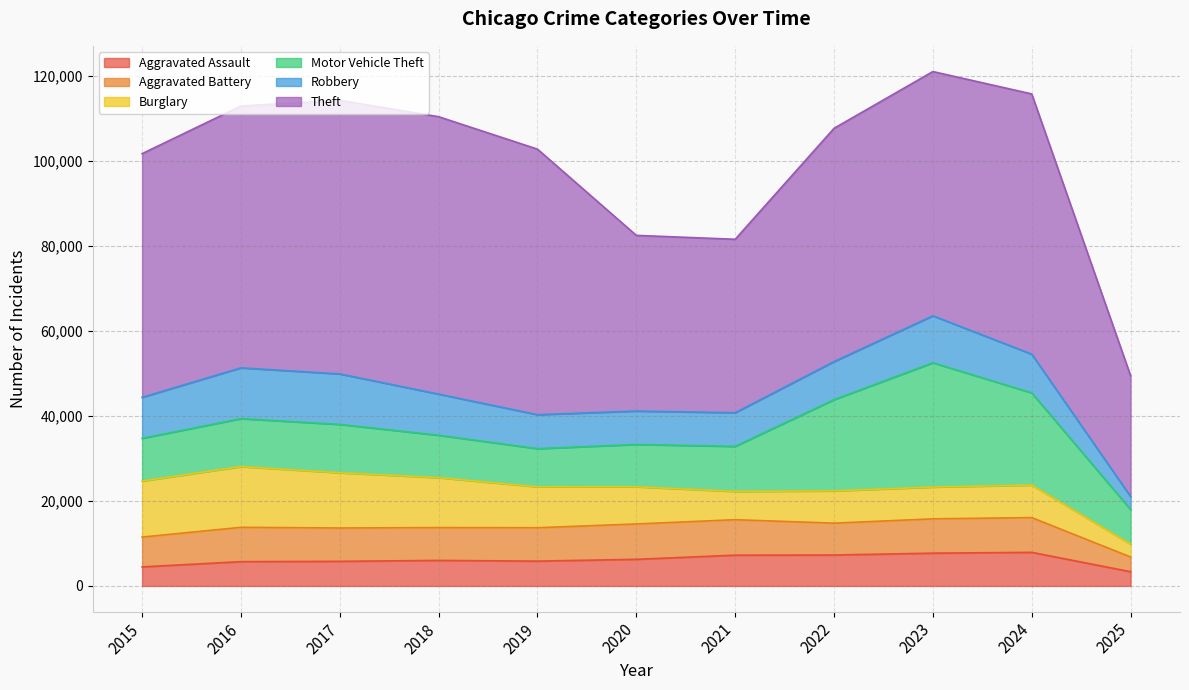

True or false: Aggravated Battery has more than 0 interior local peaks.

True